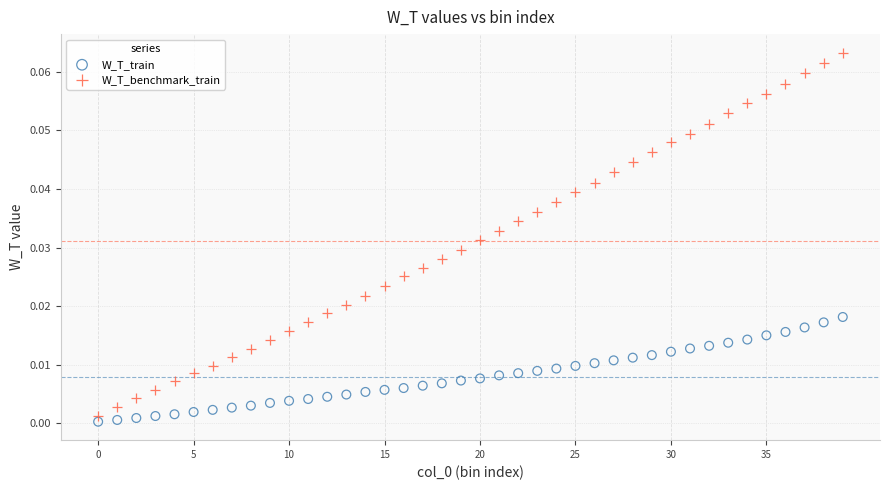

Which series has the largest Y range (max minus min)?

W_T_benchmark_train